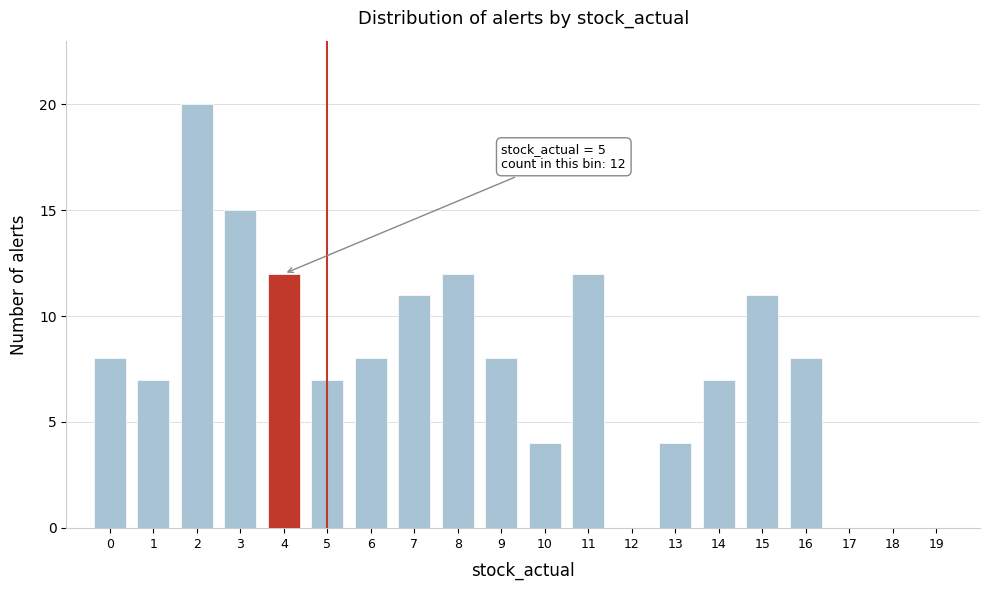

Reading right to left, what are all the values shown in this chart?

19=0	18=0	17=0	16=8	15=11	14=7	13=4	12=0	11=12	10=4	9=8	8=12	7=11	6=8	5=7	4=12	3=15	2=20	1=7	0=8